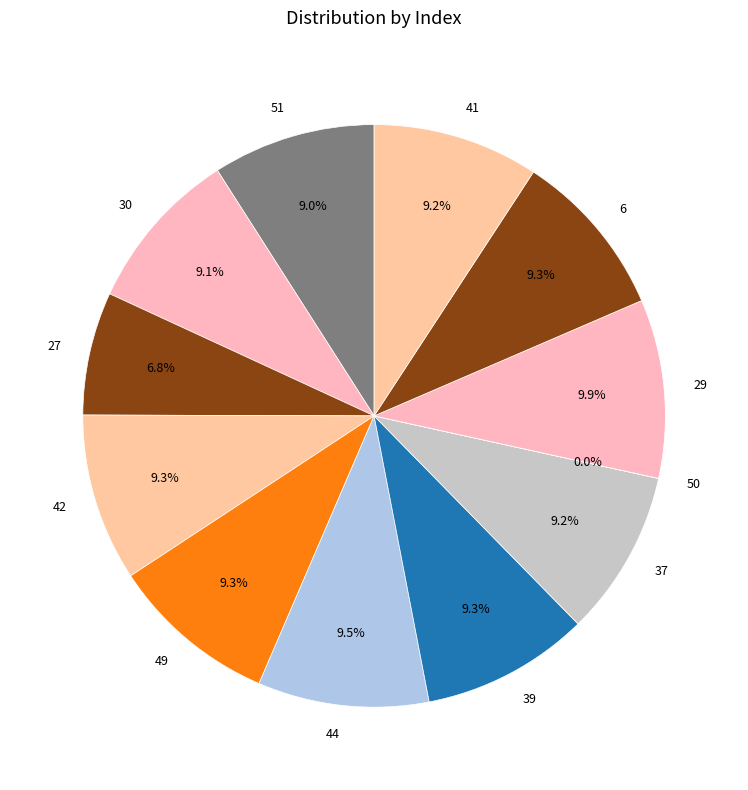

Which has a higher value, 27 or 42?

42